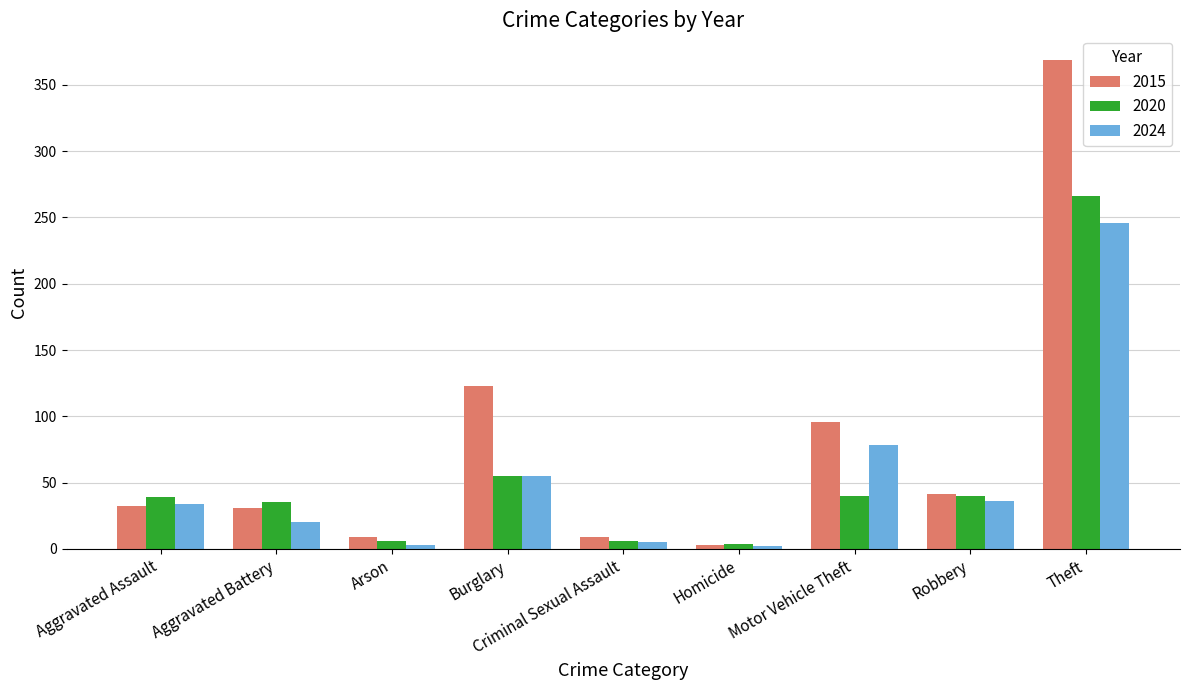

Rank the series by their maximum value, from highest to lowest.

2015, 2020, 2024